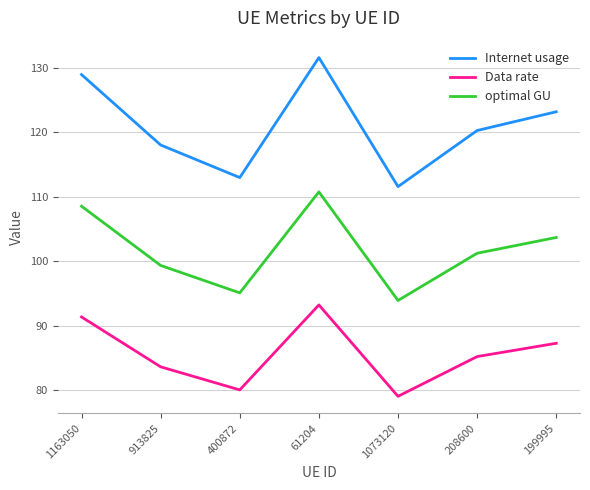

The optimal GU series shows 99.3 at 913825. True or false?

True